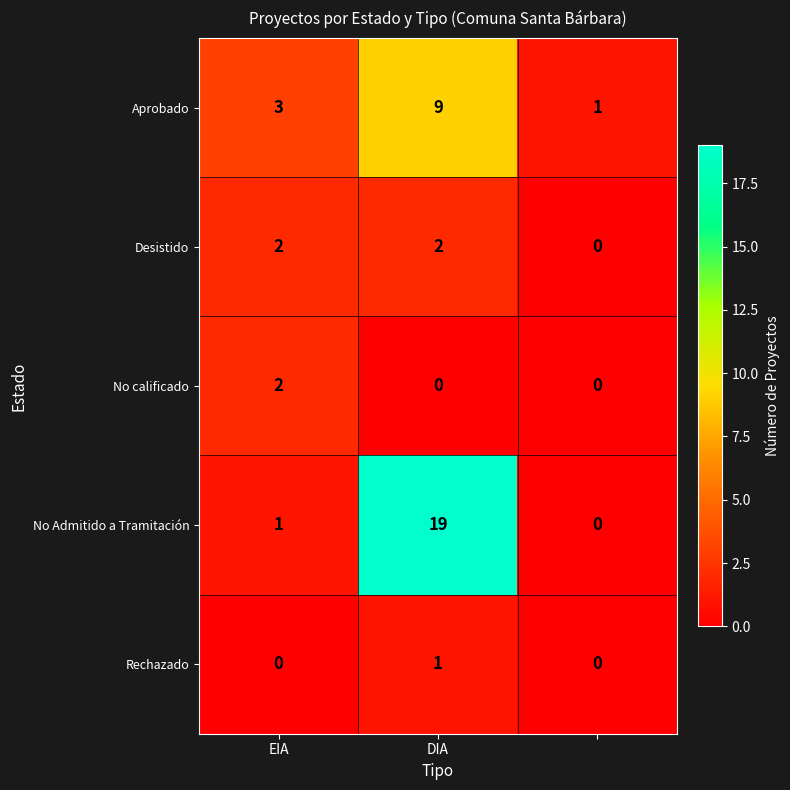

What is the difference between the maximum and minimum values in the No Admitido a Tramitación series?

19